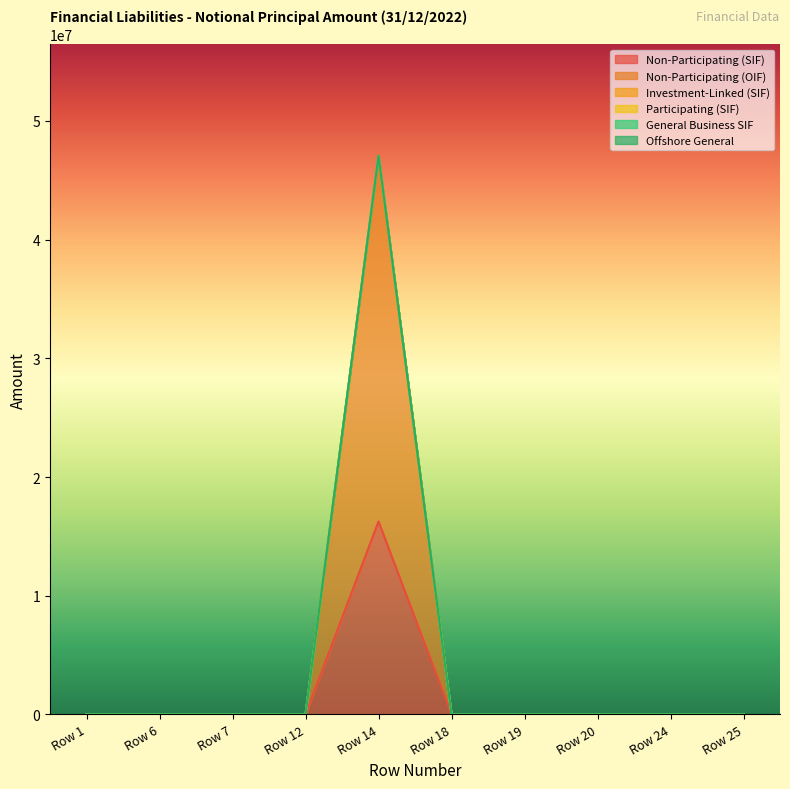

The value of Non-Participating (OIF) at Row 24 is 0. True or false?

True